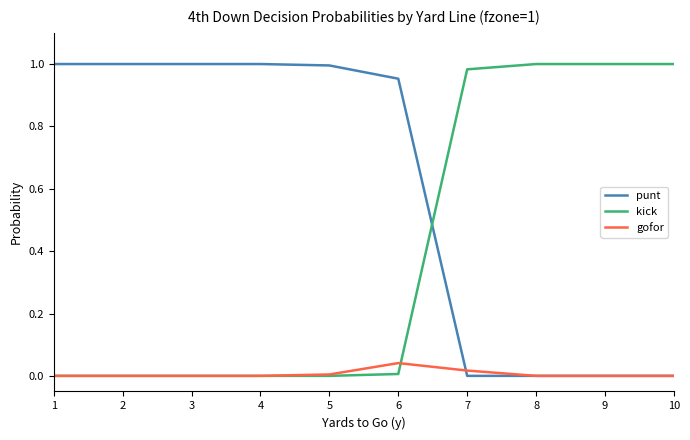

Which series has the largest total across all categories?

punt